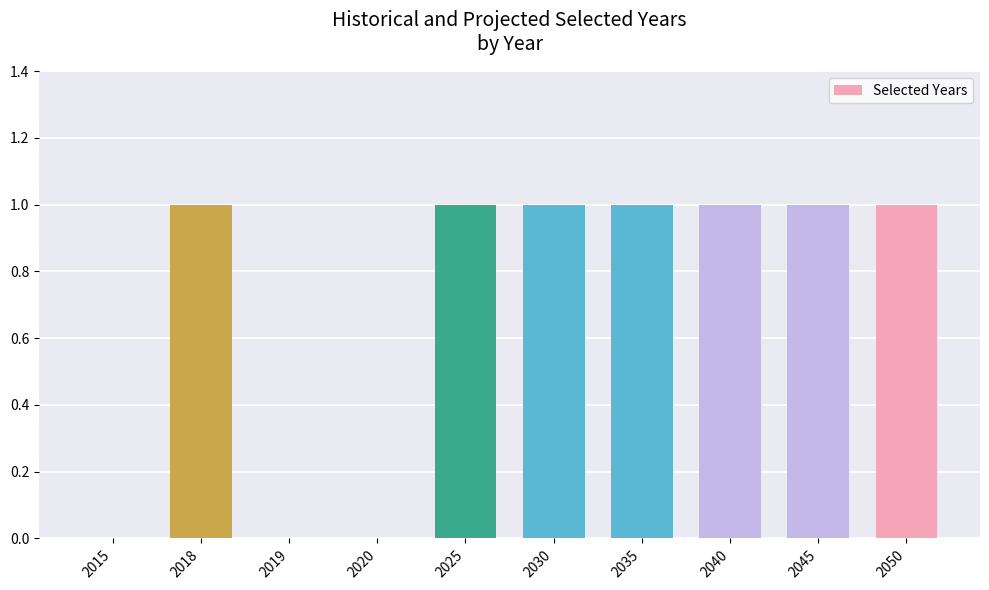

True or false: the data shows 0 at 2019.

True